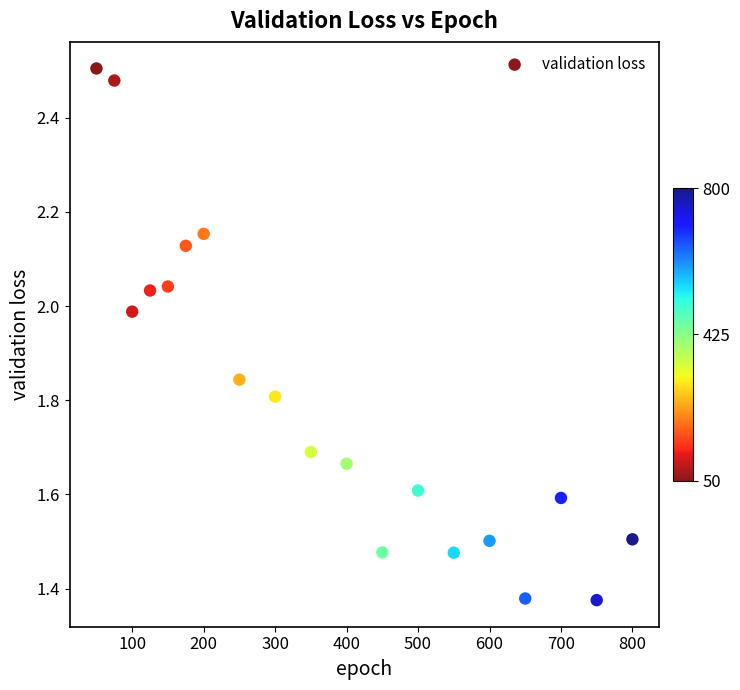

What is the range of Y values (max minus min)?

1.1